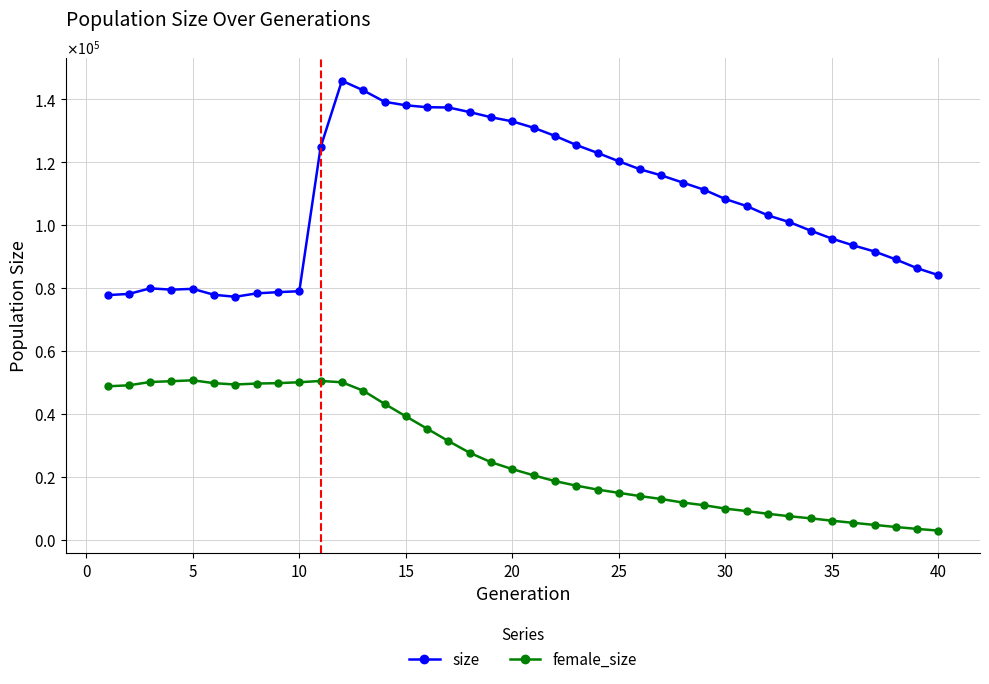

Reading right to left, what are all the values shown in this chart?

size: 84137	86335	89136	91655	93607	95751	98296	101014	103130	106097	108326	111292	113568	115844	117777	120344	123001	125529	128420	131001	133043	134345	135987	137455	137541	138147	139272	142910	145956	124810	79026	78731	78349	77261	77887	79786	79524	79940	78168	77790
female_size: 2900	3444	4049	4721	5373	6055	6806	7477	8245	9110	9897	10975	11830	12943	13875	14909	15943	17203	18647	20480	22458	24652	27650	31372	35305	39249	43221	47392	50078	50491	50082	49794	49667	49364	49787	50701	50419	50159	49109	48791